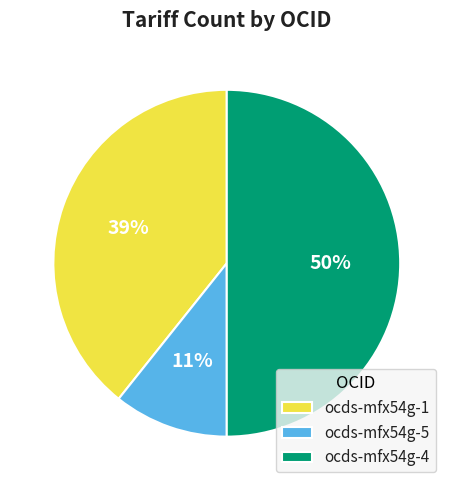

The ocds-mfx54g-1 slice represents 6% of the pie. True or false?

False